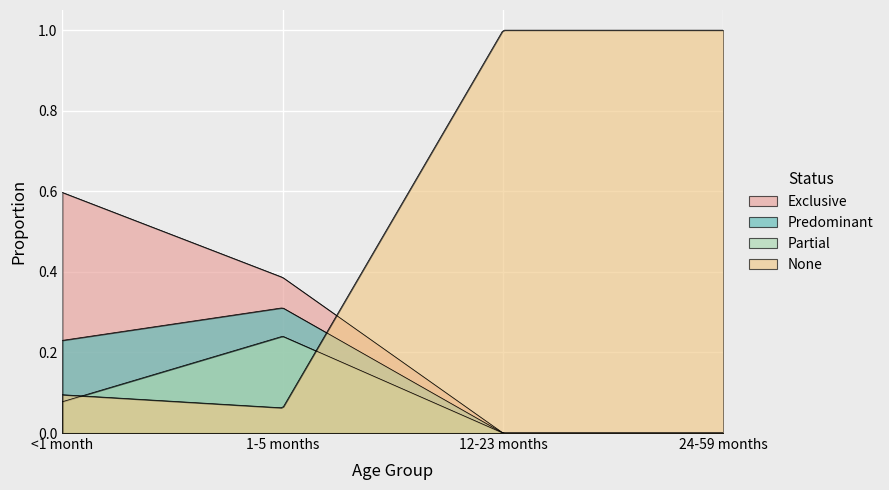

True or false: Predominant and Partial cross at least once.

False